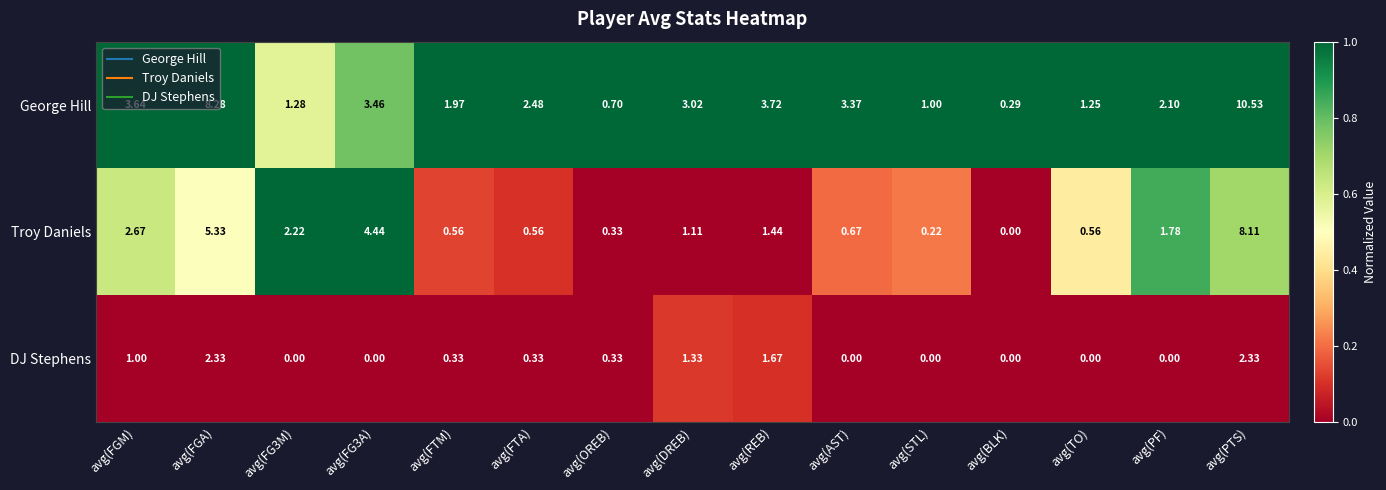

Which label corresponds to the largest value in the chart?

avg(PTS)